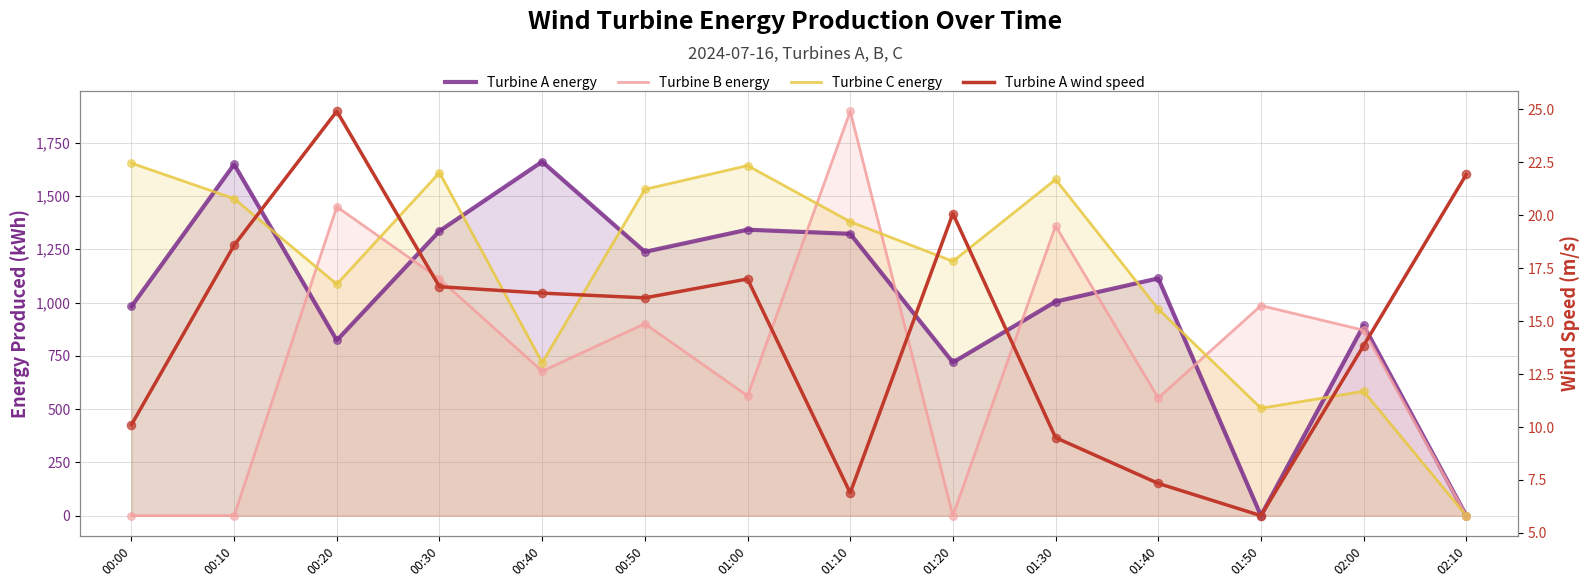

Which series reaches the minimum Y coordinate?

Turbine A energy